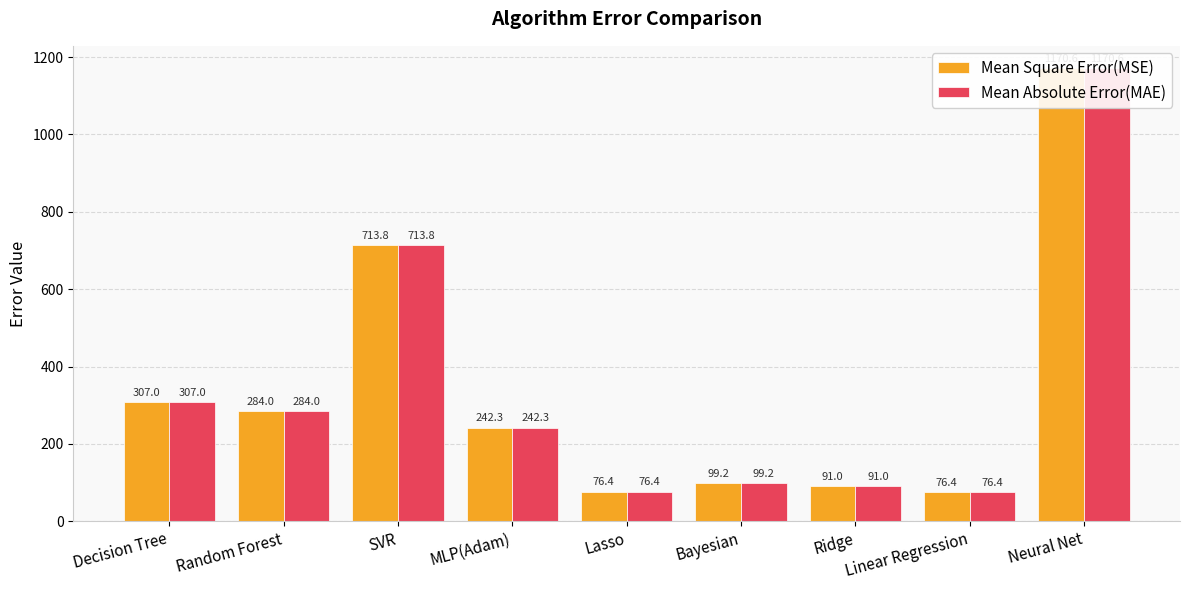

Reading left to right, what are all the values shown in this chart?

Mean Square Error(MSE): Decision Tree=307.0	Random Forest=284.0	SVR=713.8	MLP(Adam)=242.3	Lasso=76.4	Bayesian=99.2	Ridge=91.0	Linear Regression=76.4	Neural Net=1170.6
Mean Absolute Error(MAE): Decision Tree=307.0	Random Forest=284.0	SVR=713.8	MLP(Adam)=242.3	Lasso=76.4	Bayesian=99.2	Ridge=91.0	Linear Regression=76.4	Neural Net=1170.6